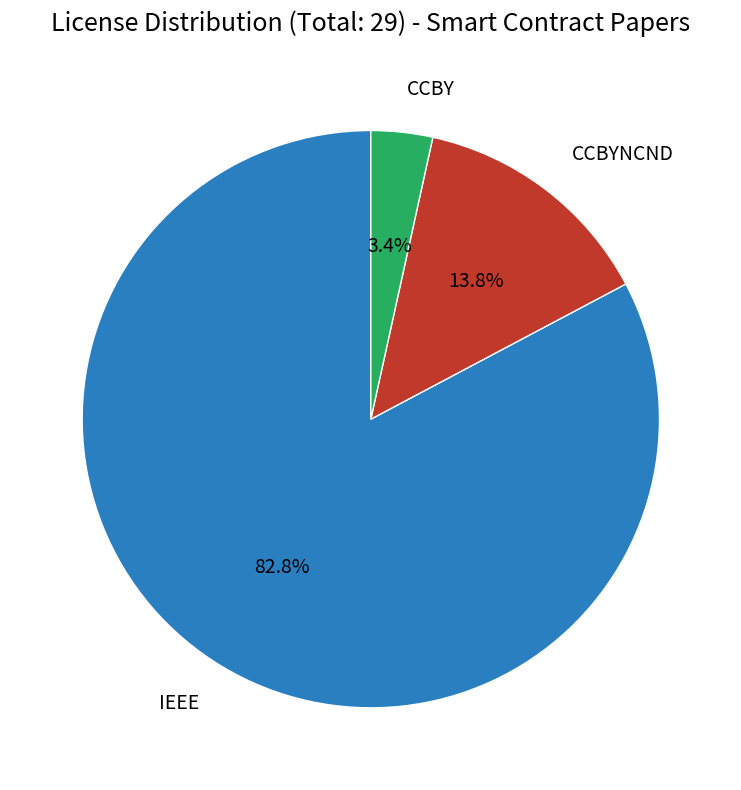

Is there a majority slice in this chart?

Yes